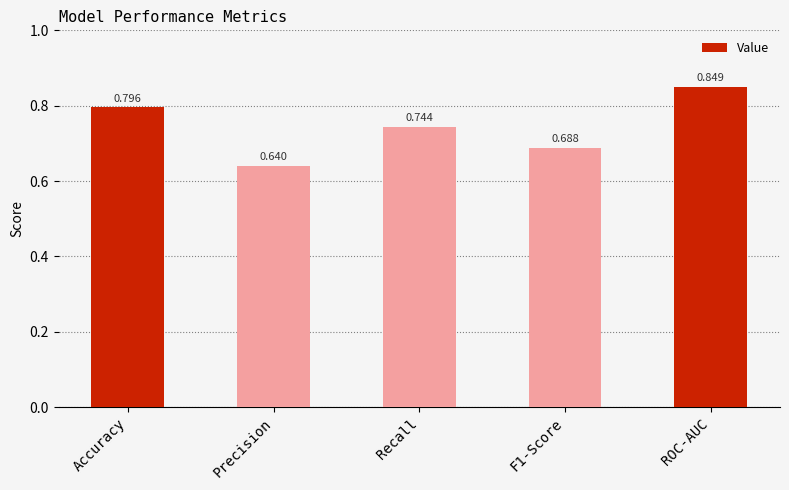

How many bars are there in total?

5